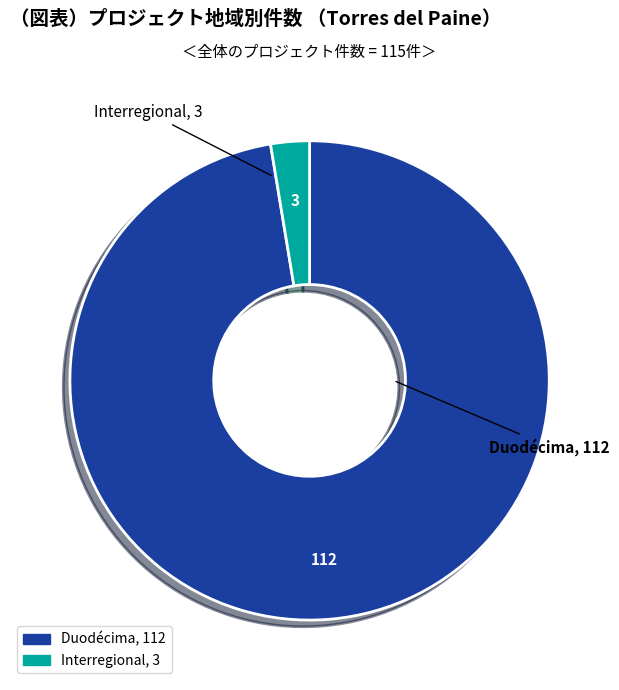

Is the sum of Interregional and Duodécima greater than half?

Yes